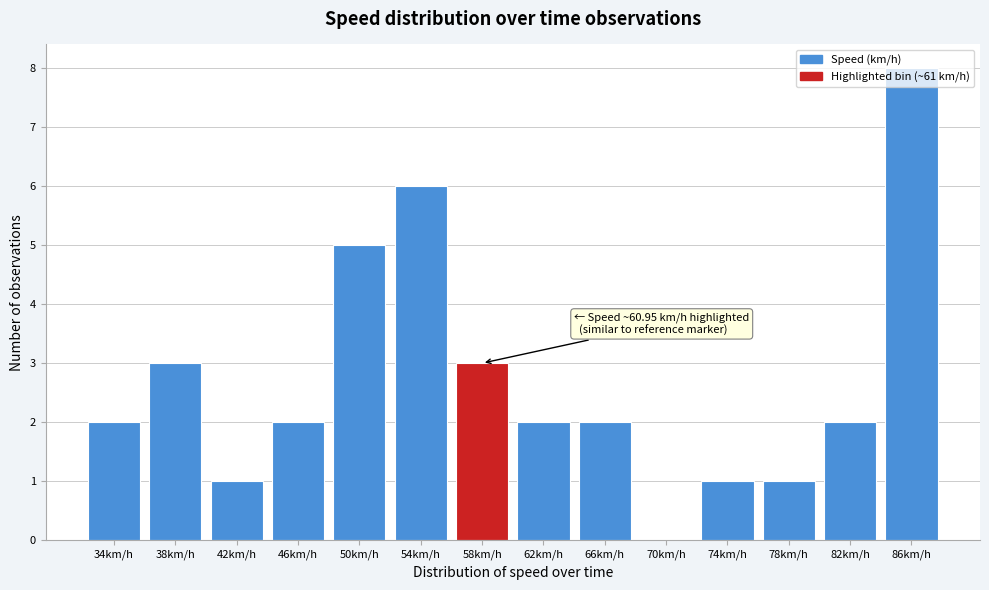

The value at 46km/h is 2. True or false?

True